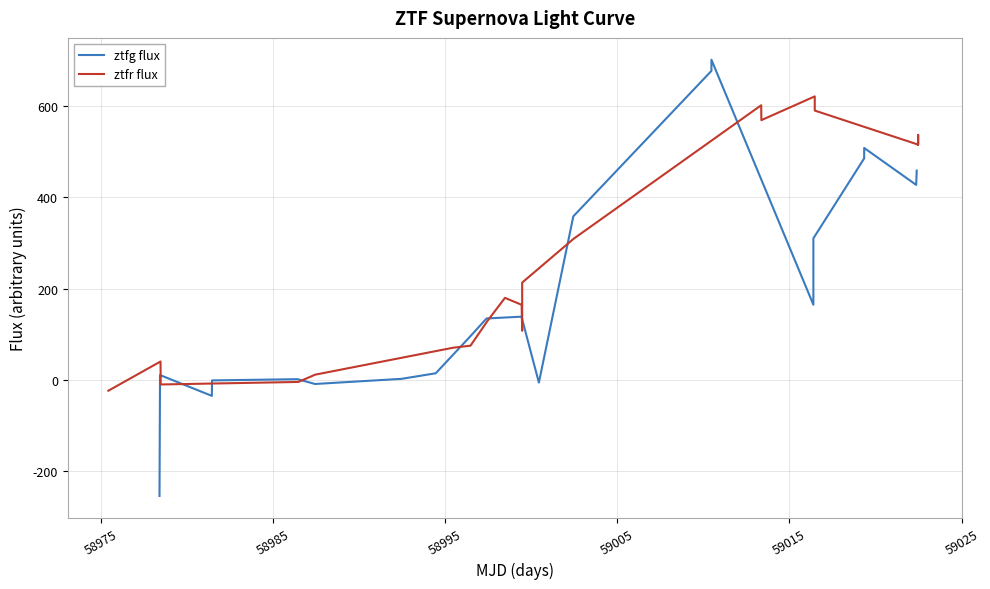

What is the difference between the maximum and minimum values in the ztfg flux series?

958.1